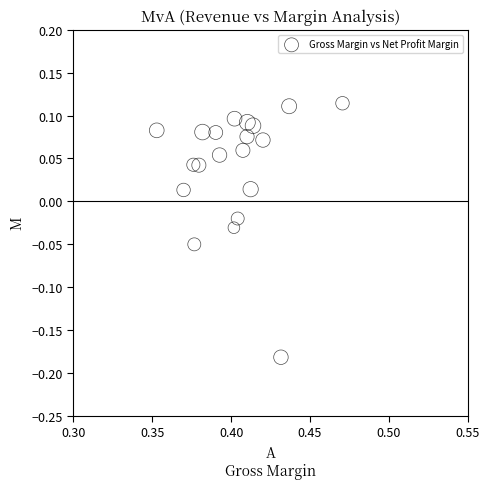

What is the range of Y values (max minus min)?

0.3